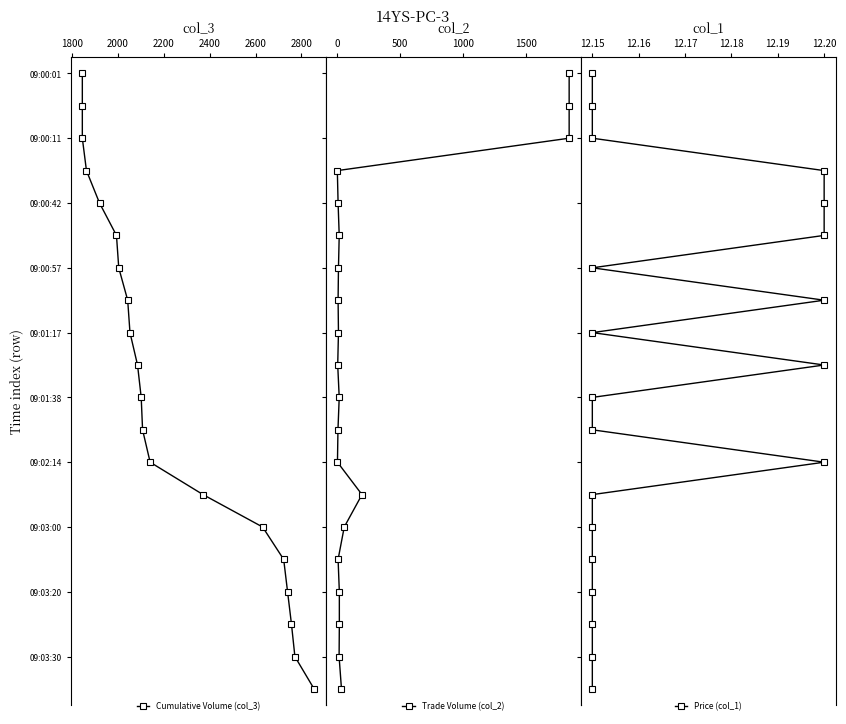

How many data points in Trade Volume (col_2) are above 10?

9